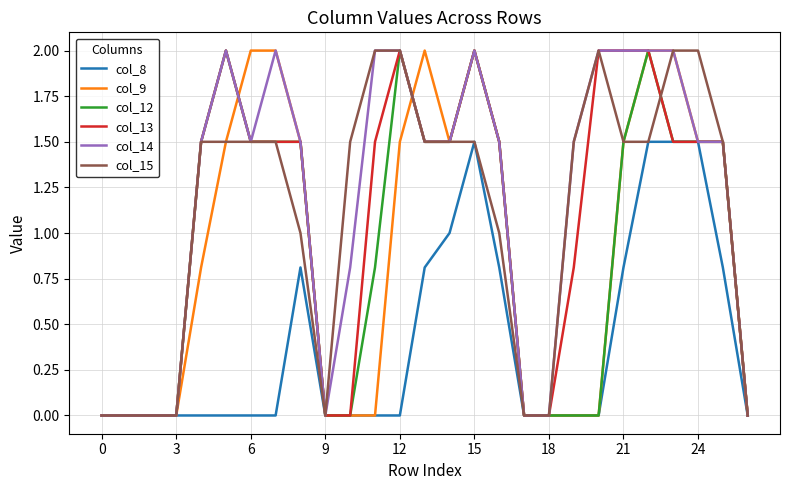

What is the maximum value for col_14?

2.0